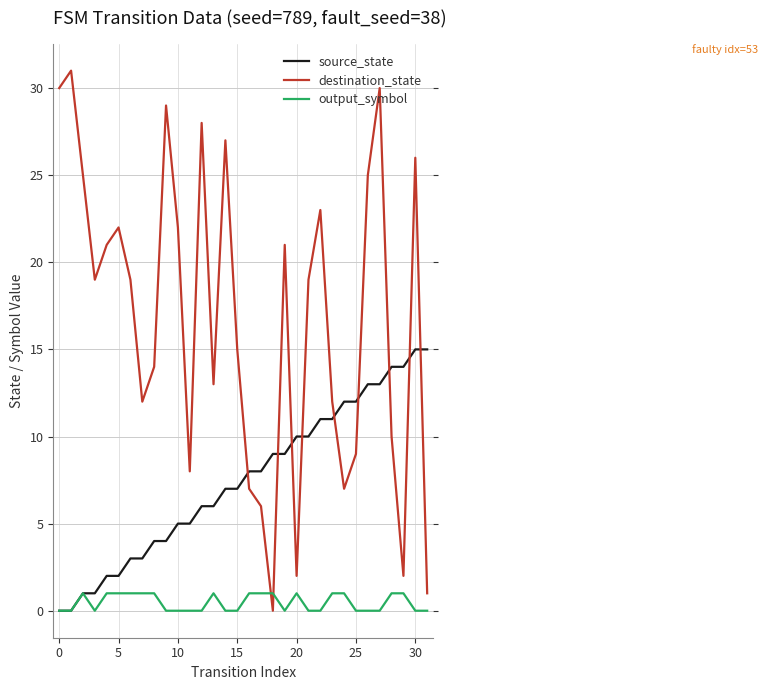

Does the chart have visible grid lines?

Yes